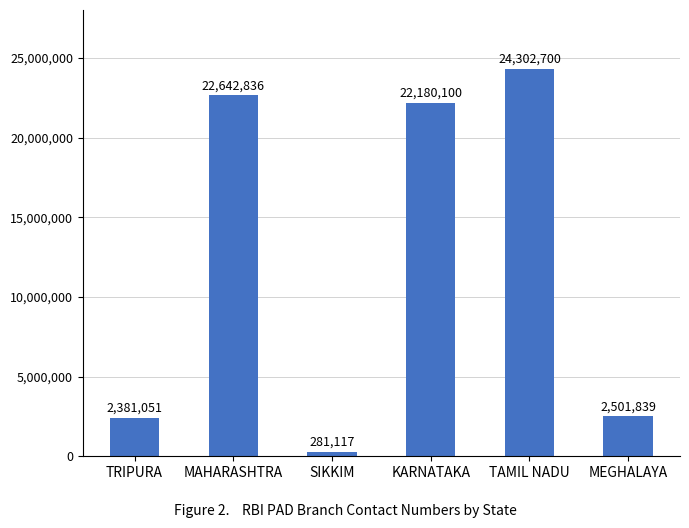

What is the value of the 3rd bar from the left?

281117